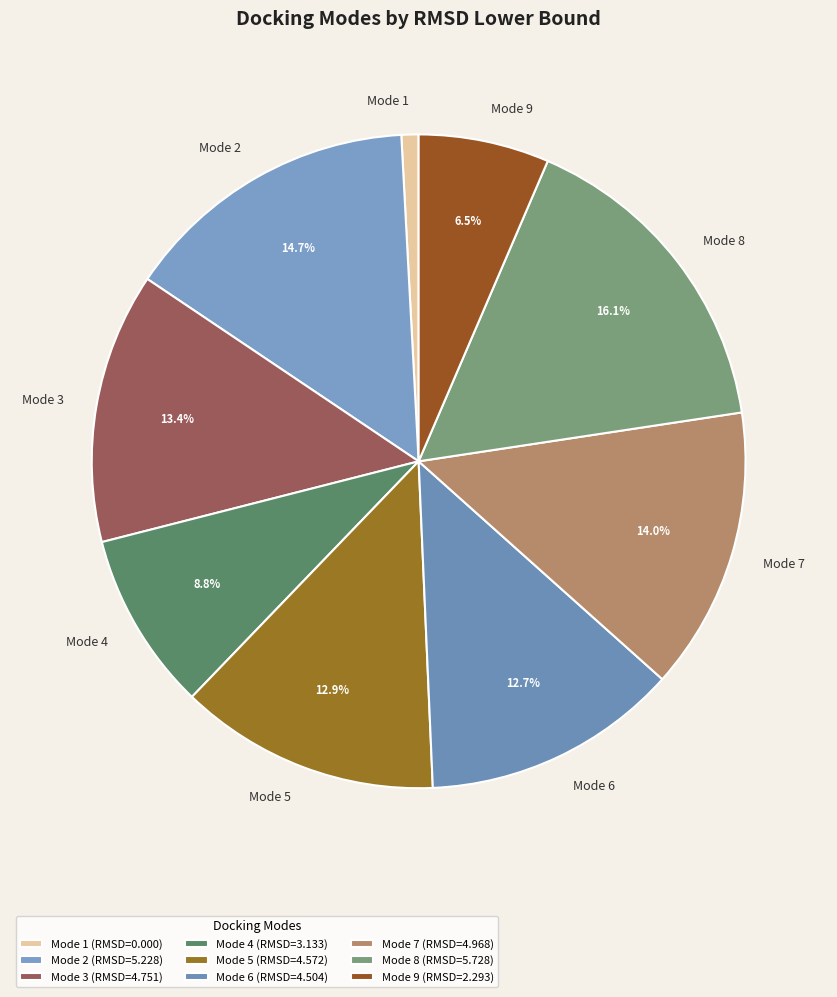

To the nearest percent, what portion does Mode 6 represent?

13%